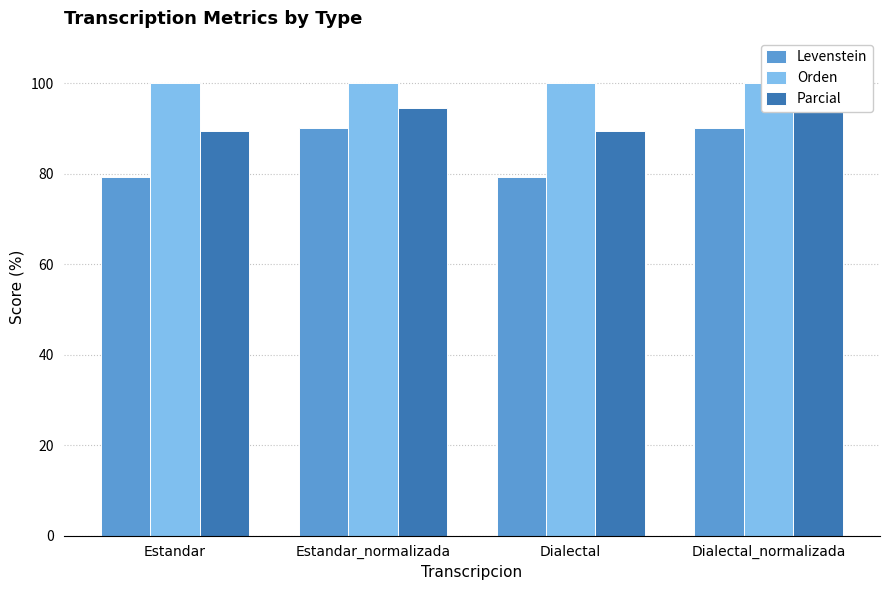

List the labels in order of Orden value, smallest first.

Estandar, Estandar_normalizada, Dialectal, Dialectal_normalizada